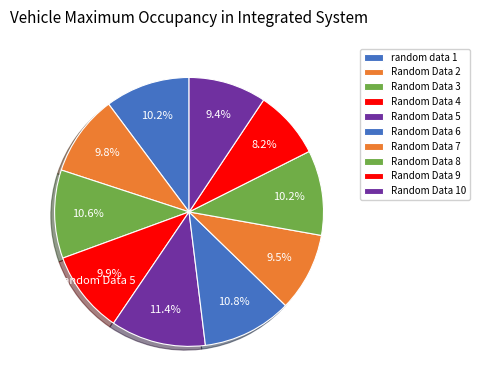

How many segments does this pie chart have?

10